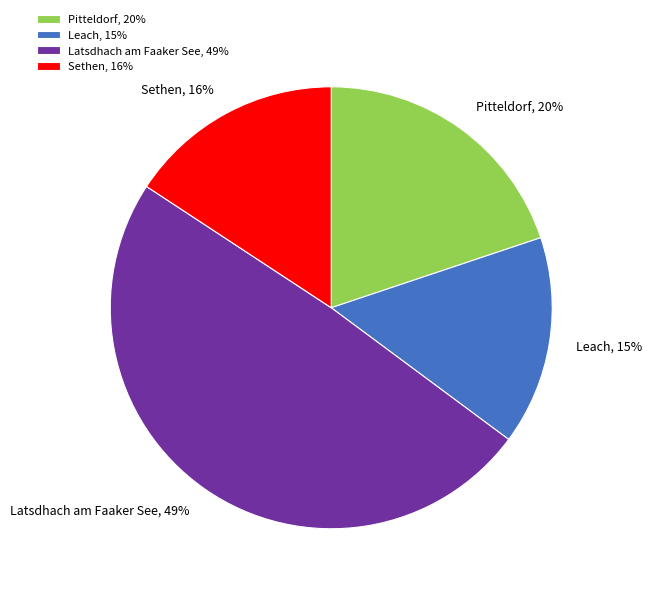

How many segments does this pie chart have?

4